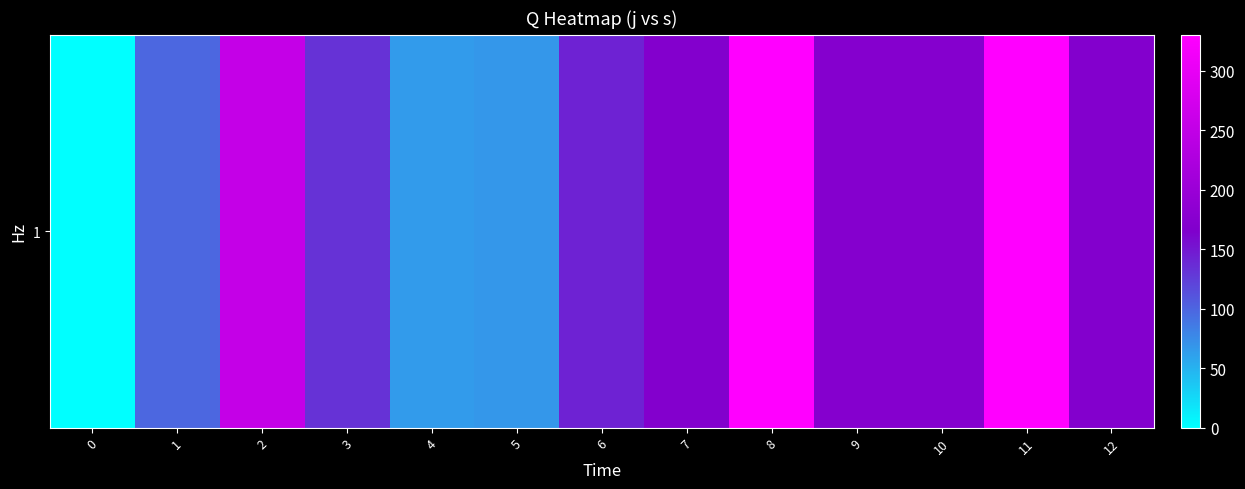

What is the change in value from 4 to 8?

+264.4